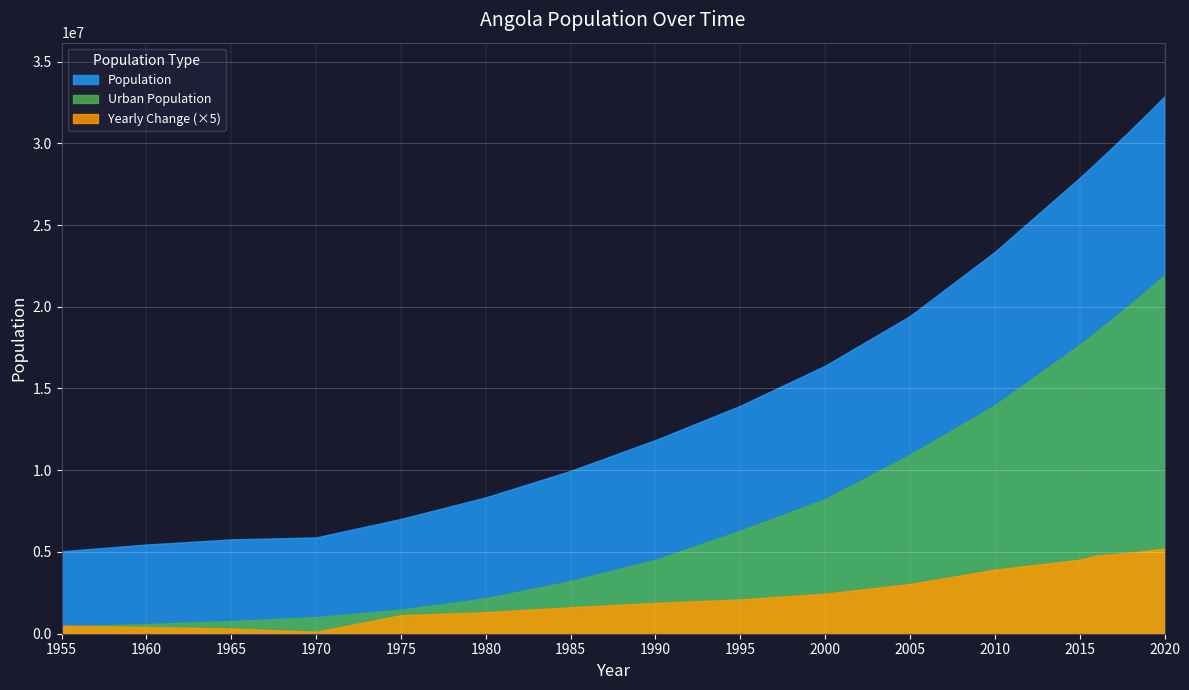

What is the value of the Urban Population point at the 4th from the left?

1013531